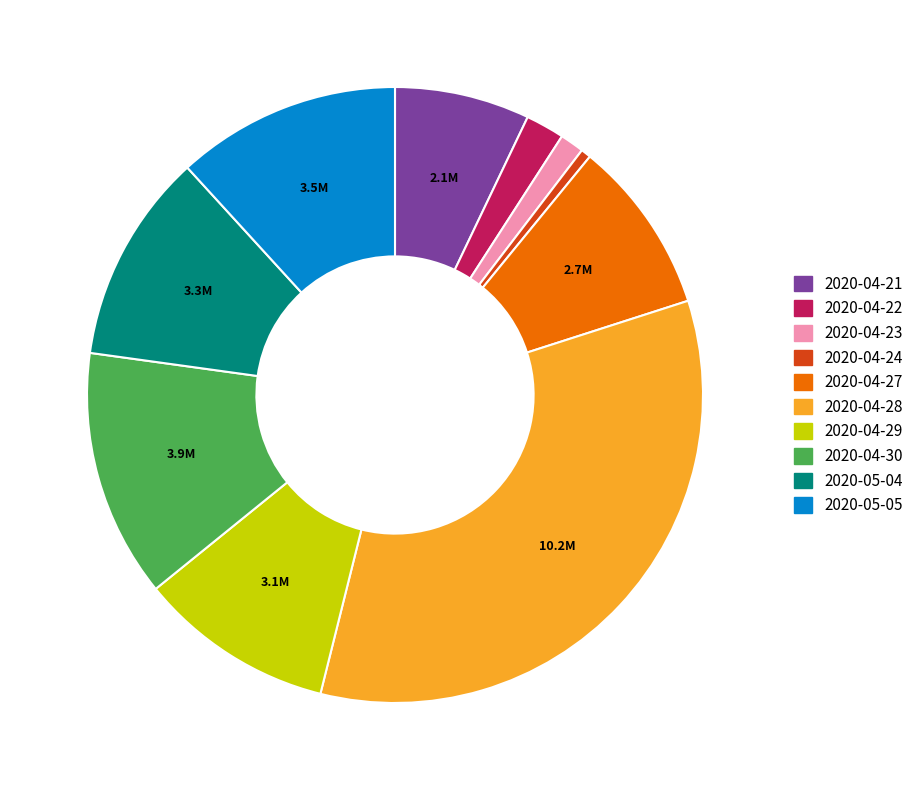

The 2020-04-30 slice represents 13% of the pie. True or false?

True